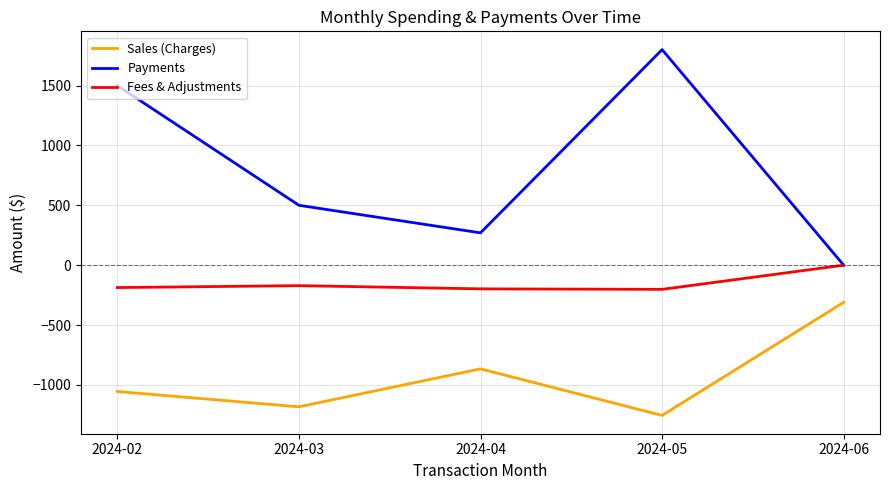

List the series in order of their overall mean, highest first.

Payments, Fees & Adjustments, Sales (Charges)